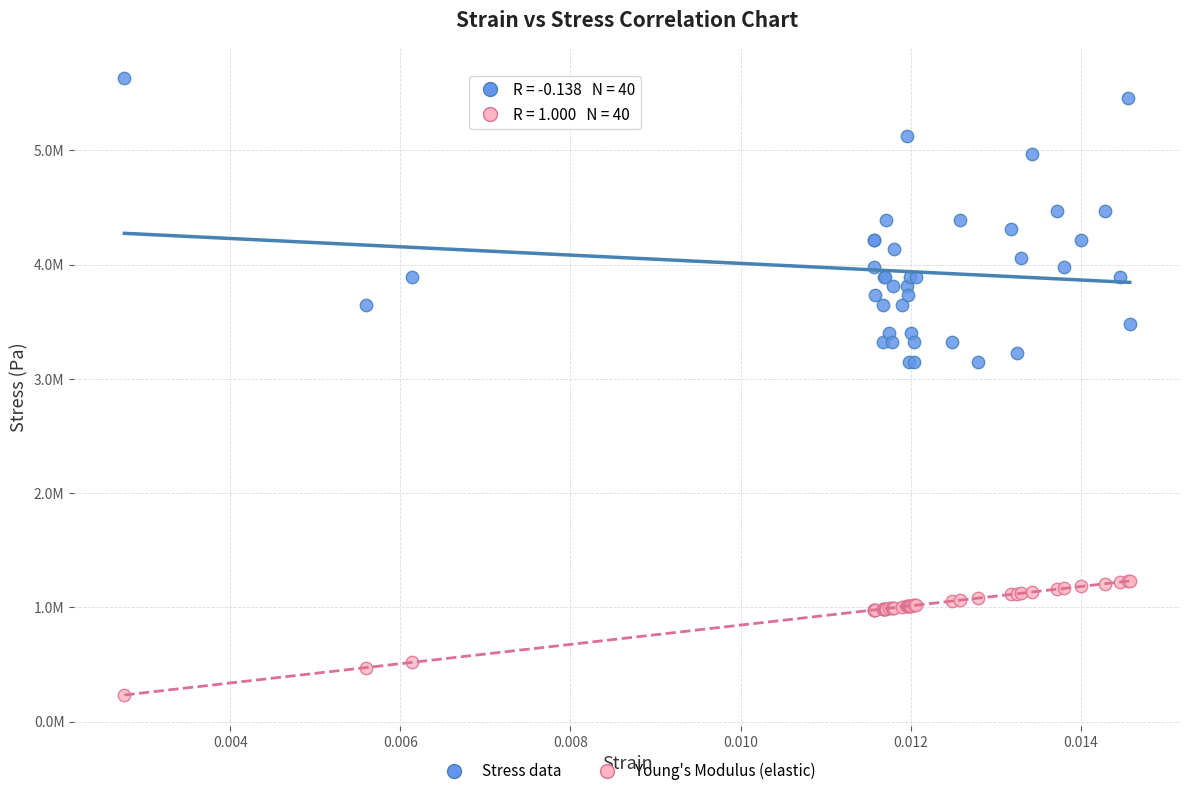

What are all the series names shown in the legend?

Stress data, Young's Modulus (elastic)